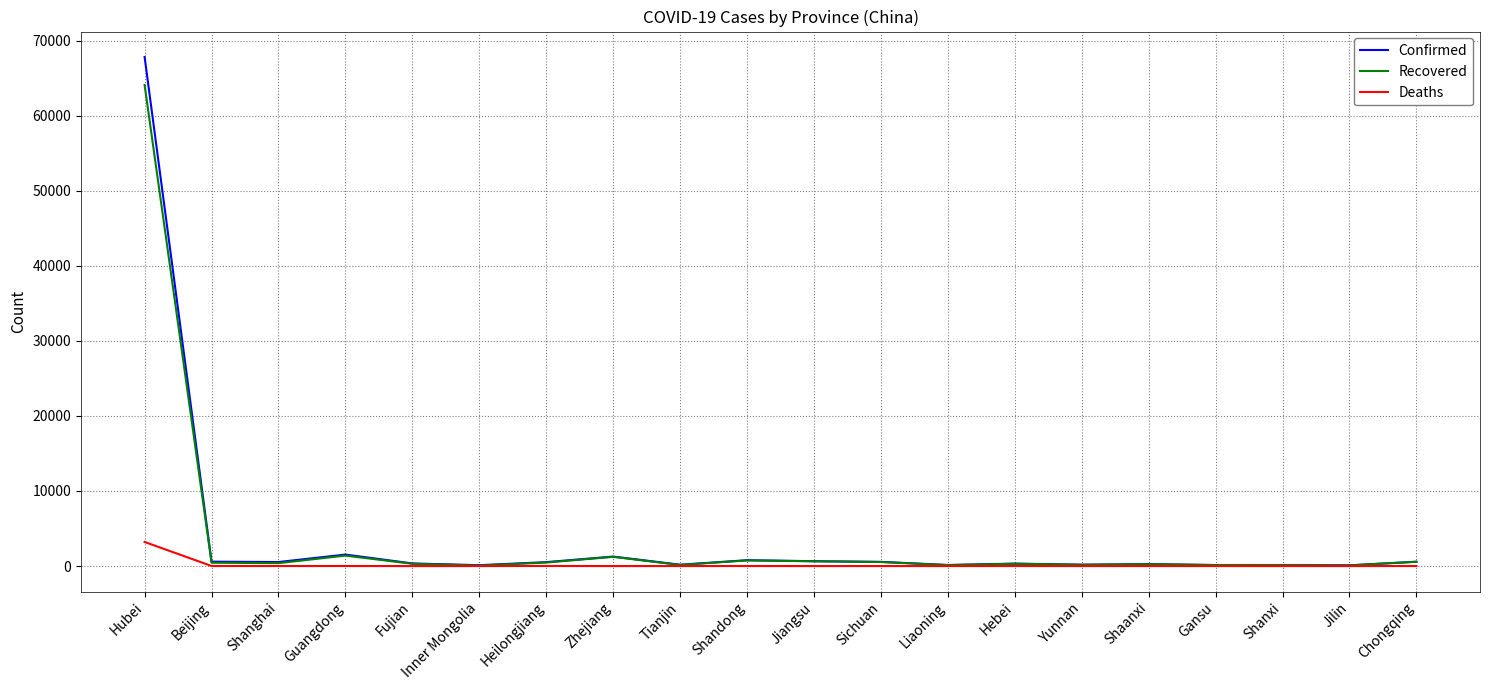

At which category is the sum across all series the highest?

Hubei